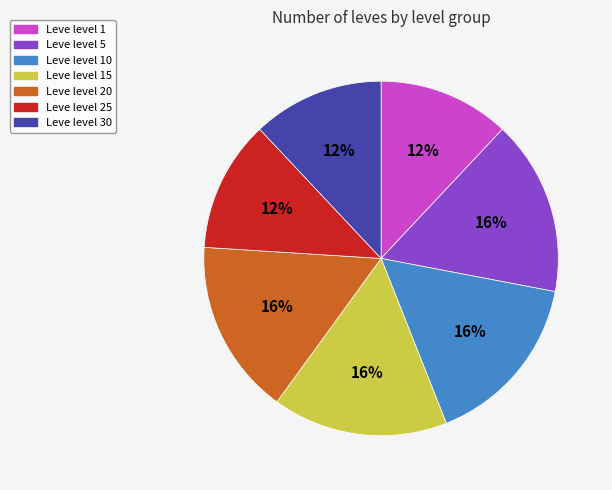

Is there a majority slice in this chart?

No